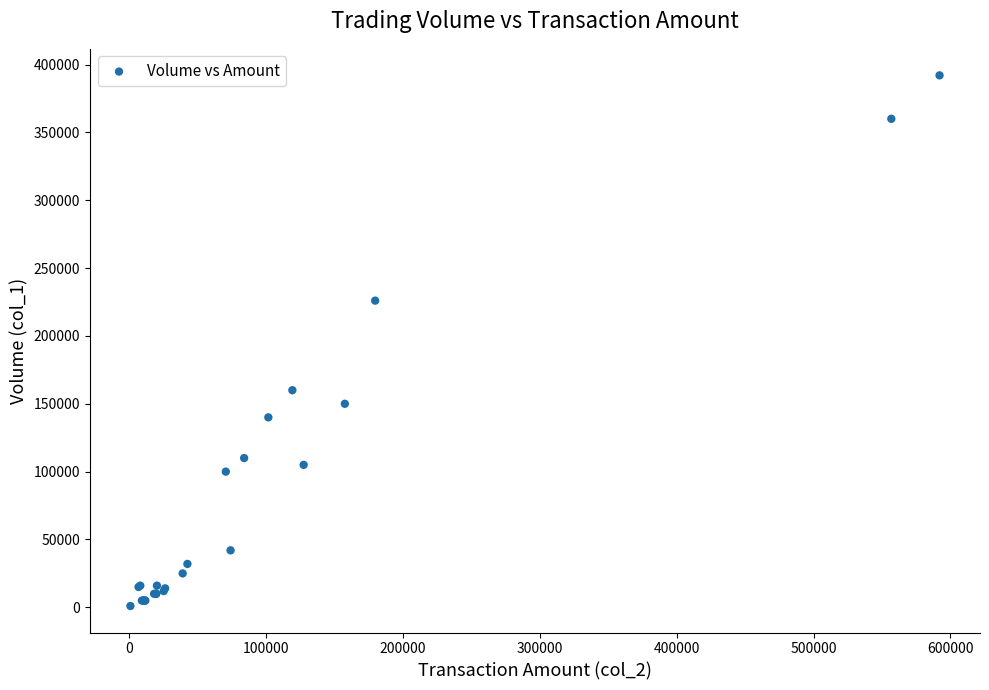

What Y value in the scatter plot is closest to 196500?

226000